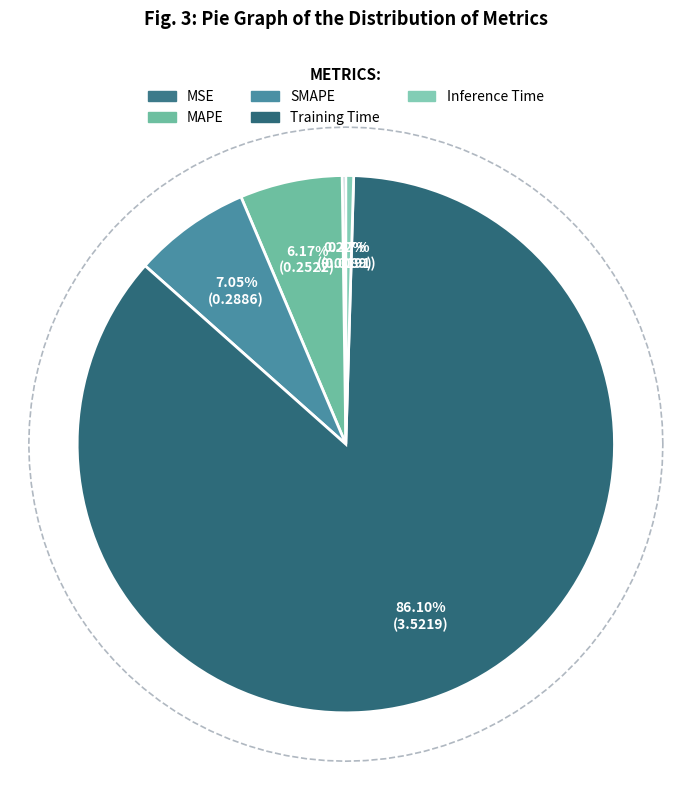

How many slices are in this pie chart?

5